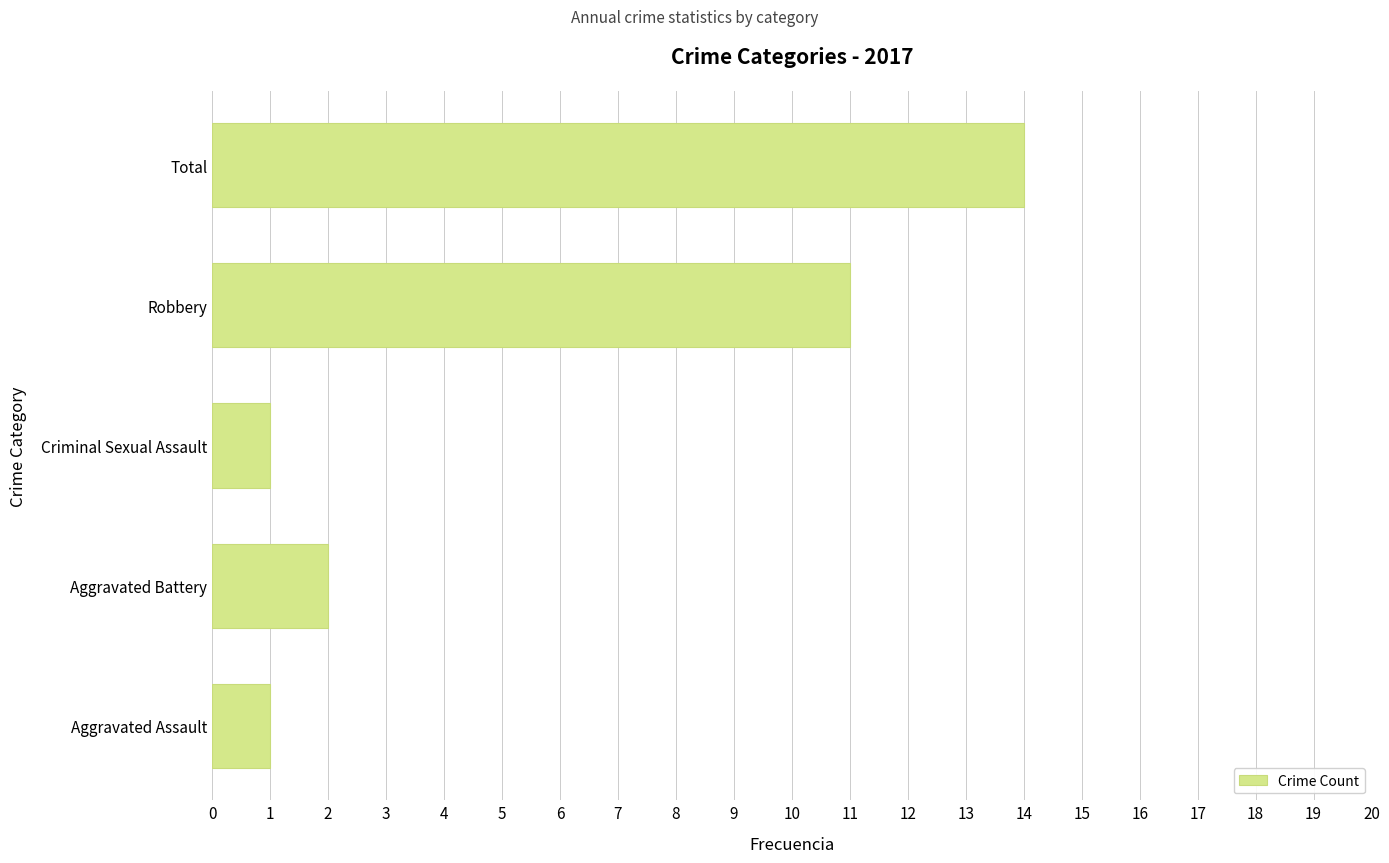

Is it true that the value at Aggravated Battery is 1?

False